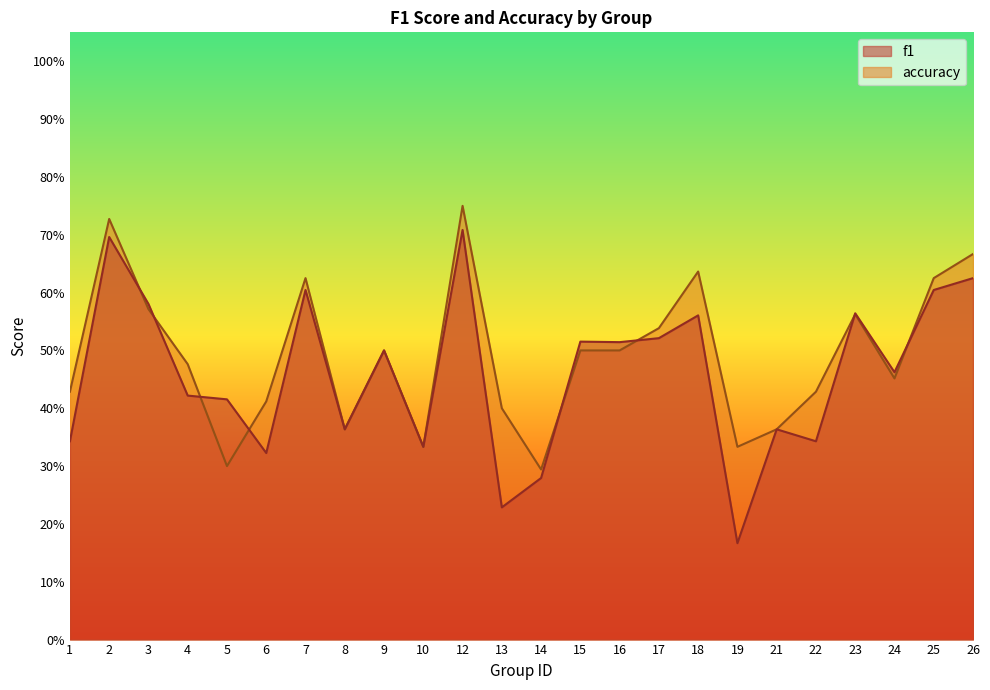

List the labels in order of accuracy value, largest first.

12, 2, 26, 18, 7, 25, 3, 23, 17, 9, 15, 16, 4, 24, 1, 22, 6, 13, 8, 21, 10, 19, 5, 14